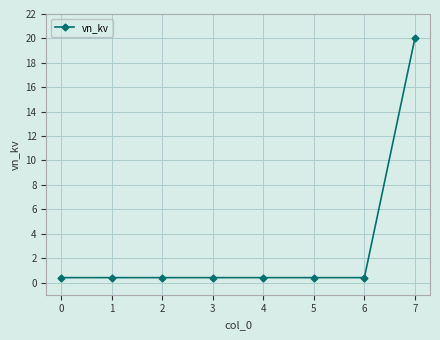

What is the average value?

2.9